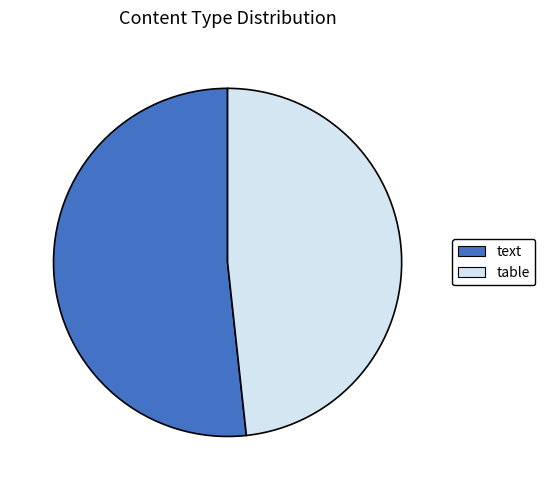

Which category has the smallest portion of the pie?

table